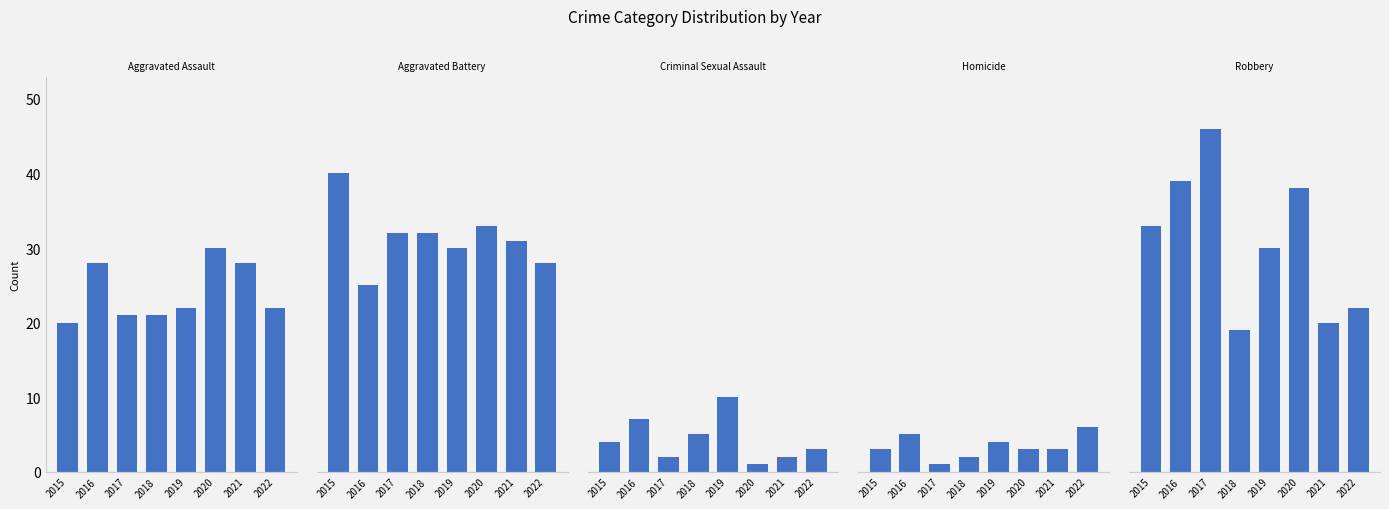

Is it true that Criminal Sexual Assault equals 7 at 2016?

True